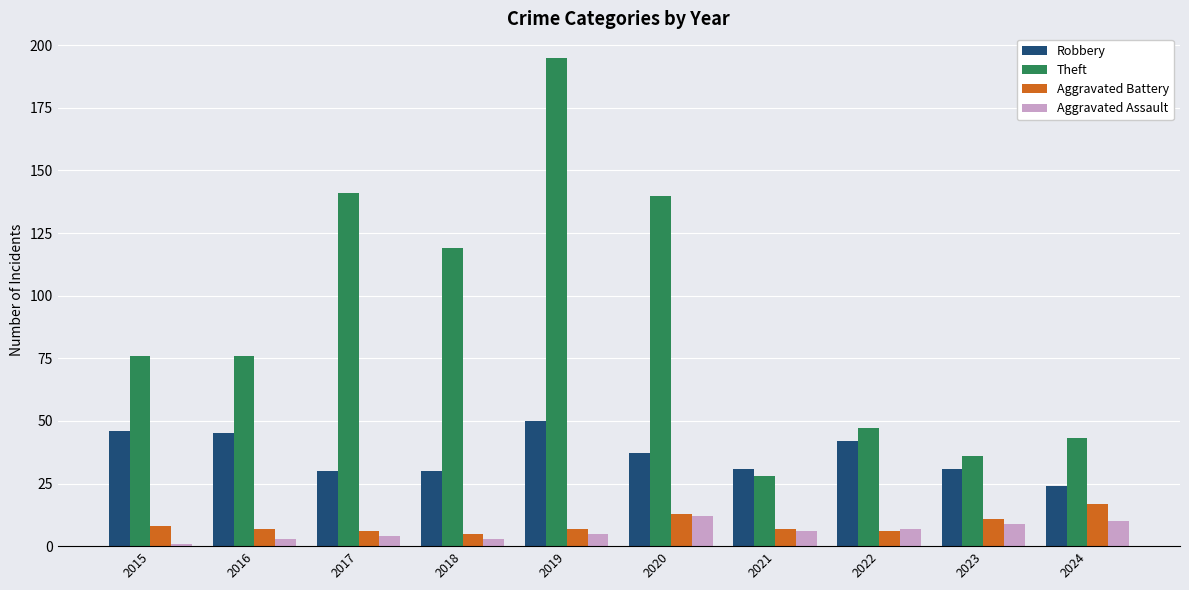

Reading left to right, what are all the values shown in this chart?

Robbery: 2015=46	2016=45	2017=30	2018=30	2019=50	2020=37	2021=31	2022=42	2023=31	2024=24
Theft: 2015=76	2016=76	2017=141	2018=119	2019=195	2020=140	2021=28	2022=47	2023=36	2024=43
Aggravated Battery: 2015=8	2016=7	2017=6	2018=5	2019=7	2020=13	2021=7	2022=6	2023=11	2024=17
Aggravated Assault: 2015=1	2016=3	2017=4	2018=3	2019=5	2020=12	2021=6	2022=7	2023=9	2024=10